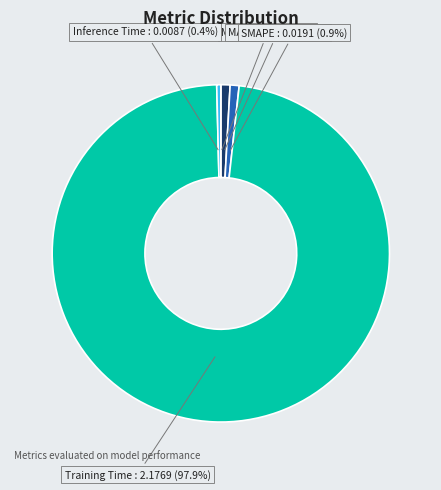

To the nearest percent, what is the average slice percentage?

20%